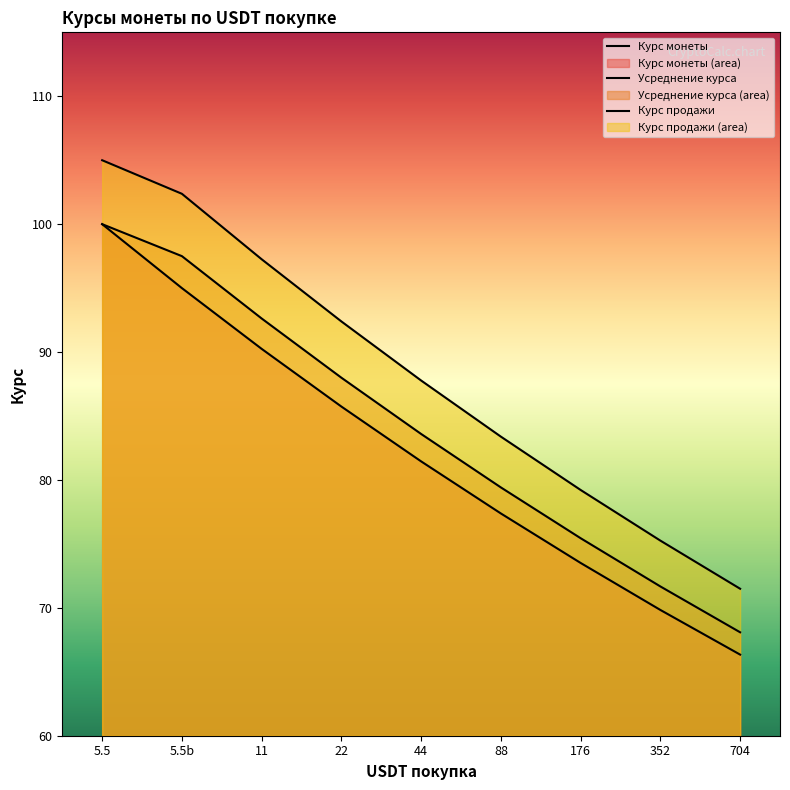

What is the difference between the maximum and minimum values in the Курс монеты series?

33.7